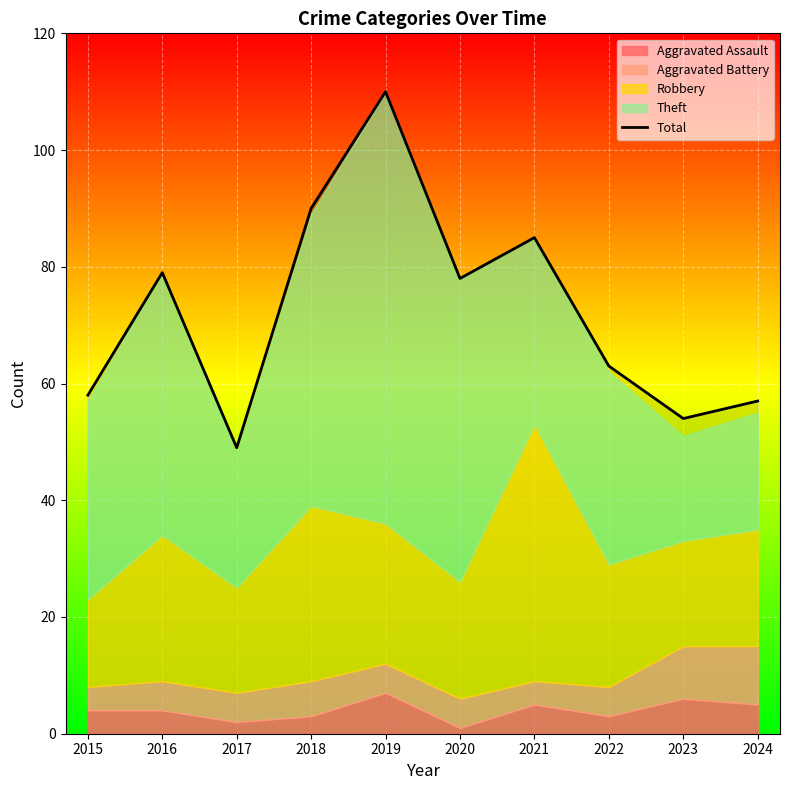

Where is the first local maximum?

2016